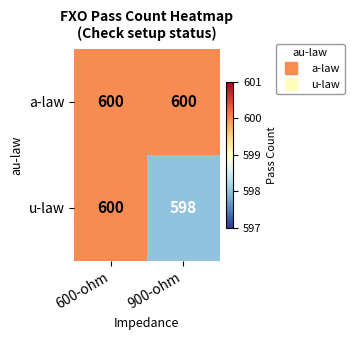

Reading left to right, list all the values displayed in this chart.

a-law: 600-ohm=600	900-ohm=600
u-law: 600-ohm=600	900-ohm=598